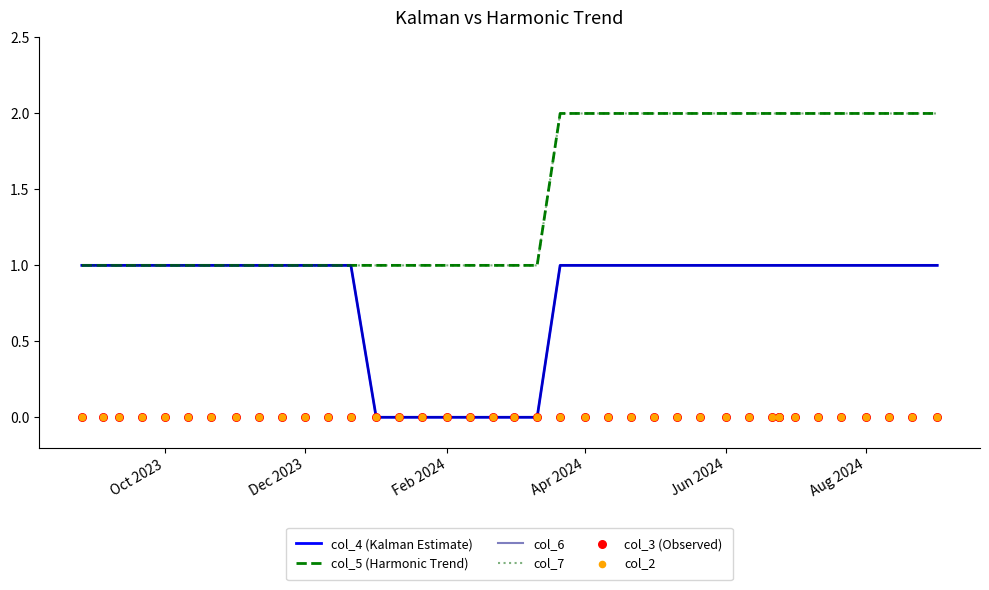

Which series has the largest Y range (max minus min)?

col_4 (Kalman Estimate)